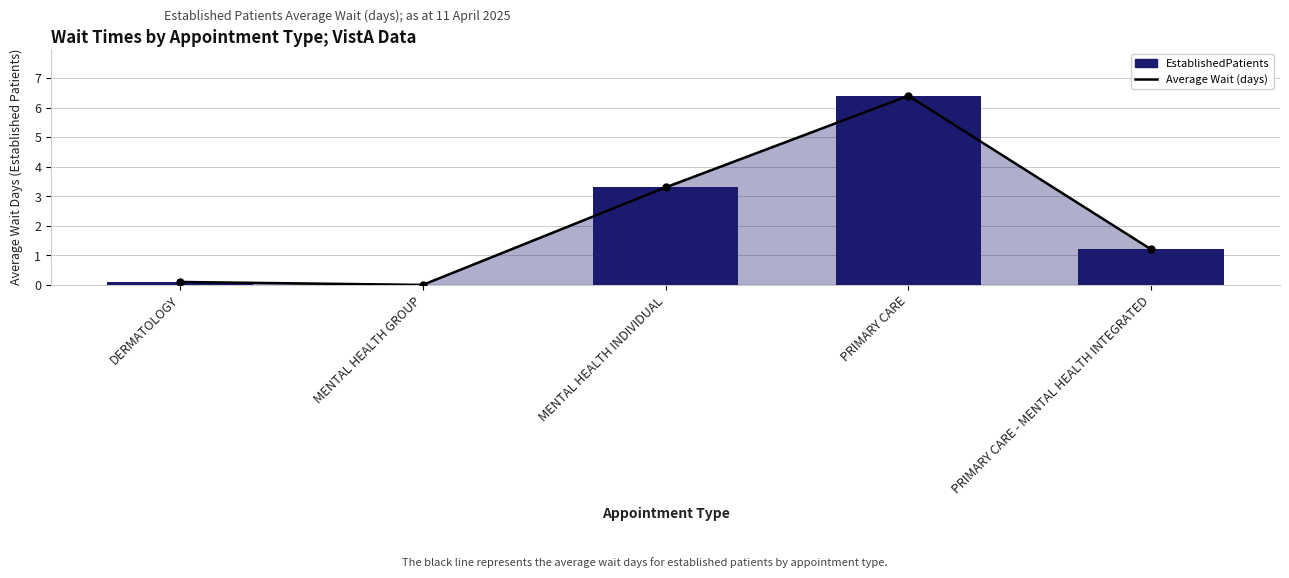

What are all the series names shown in the legend?

Average Wait (days), EstablishedPatients